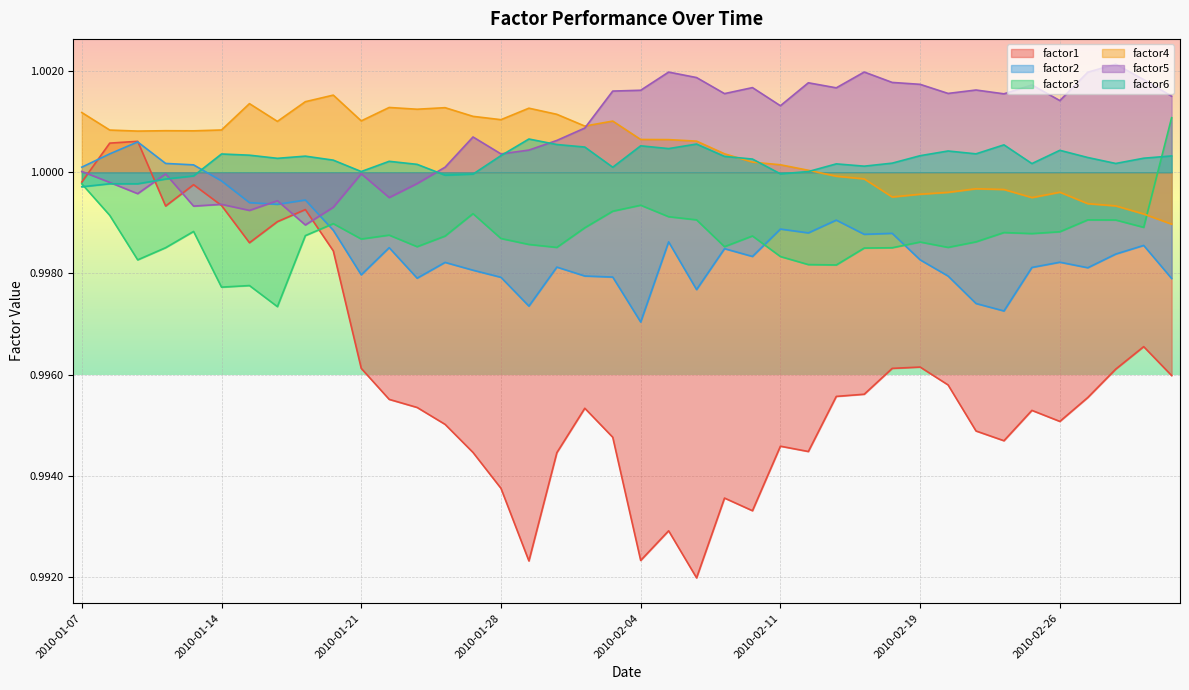

Is it true that factor4 equals 1.0 at 2010-03-04?

True